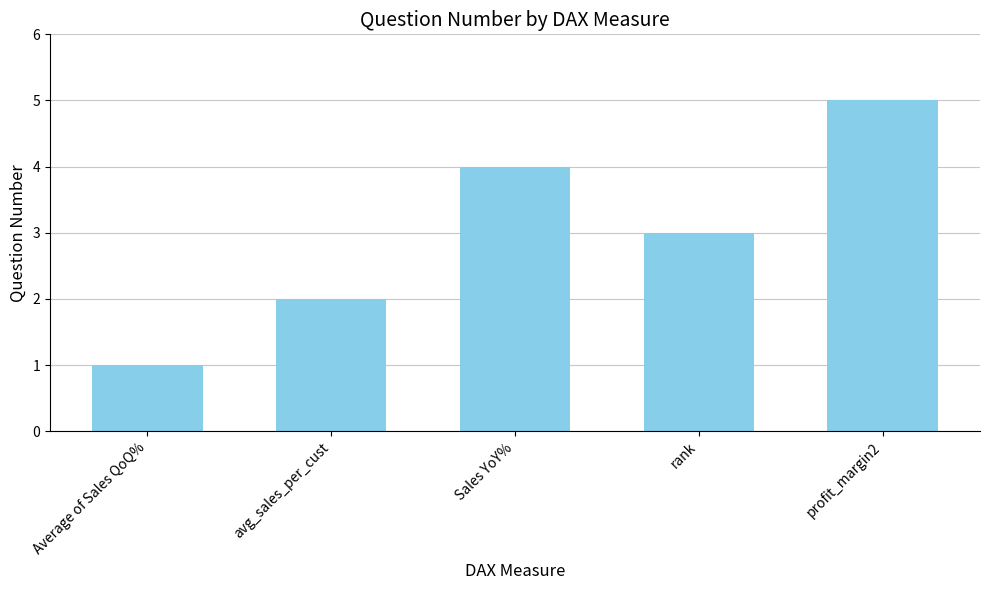

What is the average value?

3